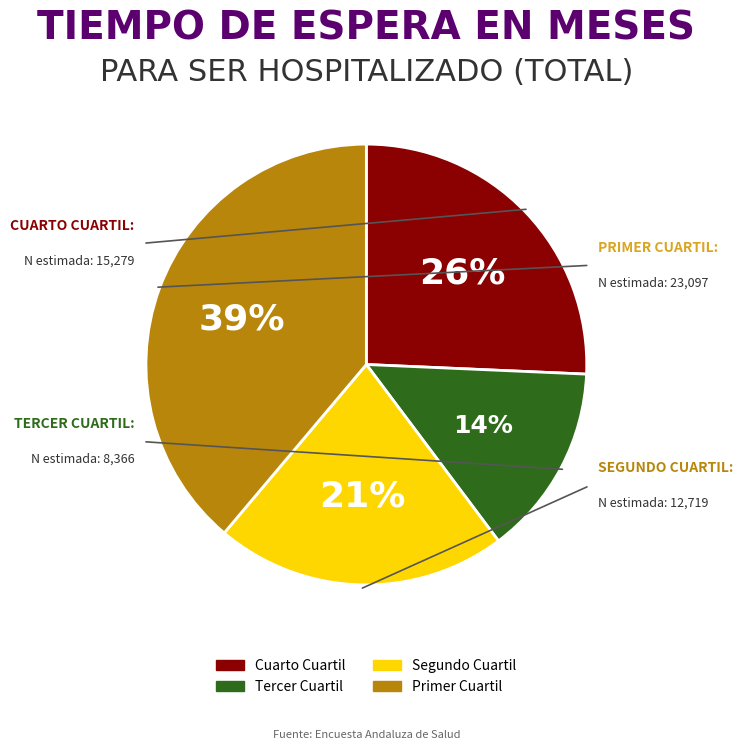

To the nearest percent, what is the difference between the largest and smallest slice percentages?

25%